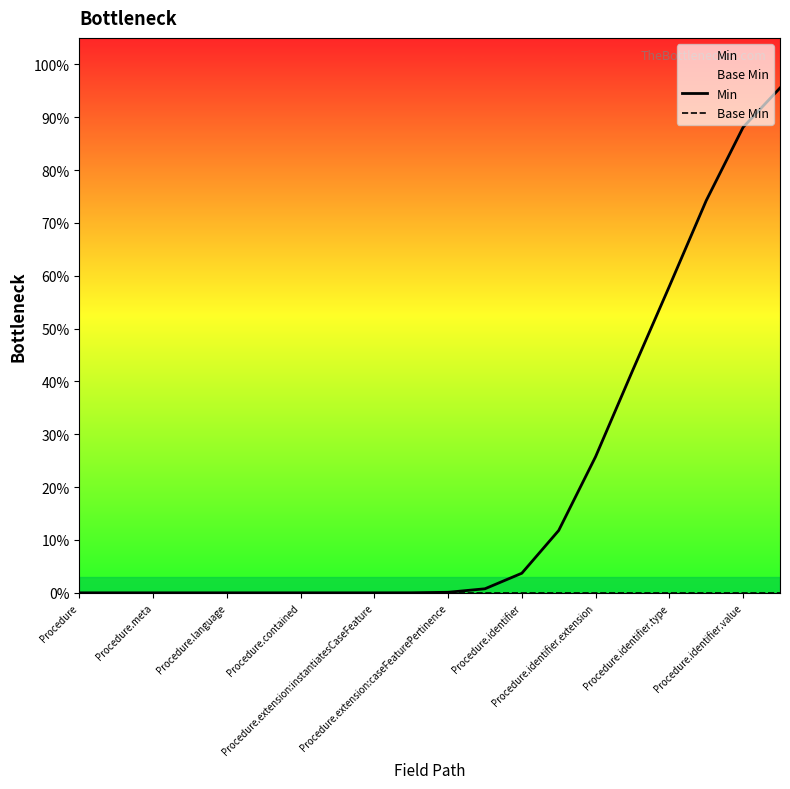

What is the highest value of the Min series?

1.0